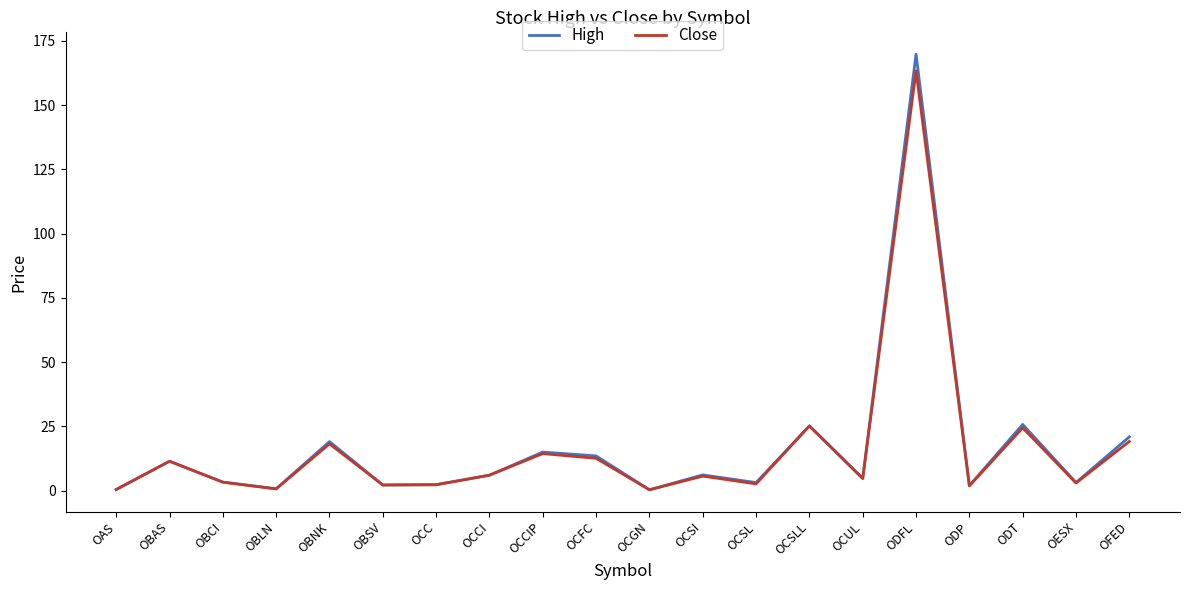

At which category is the sum across all series the highest?

ODFL